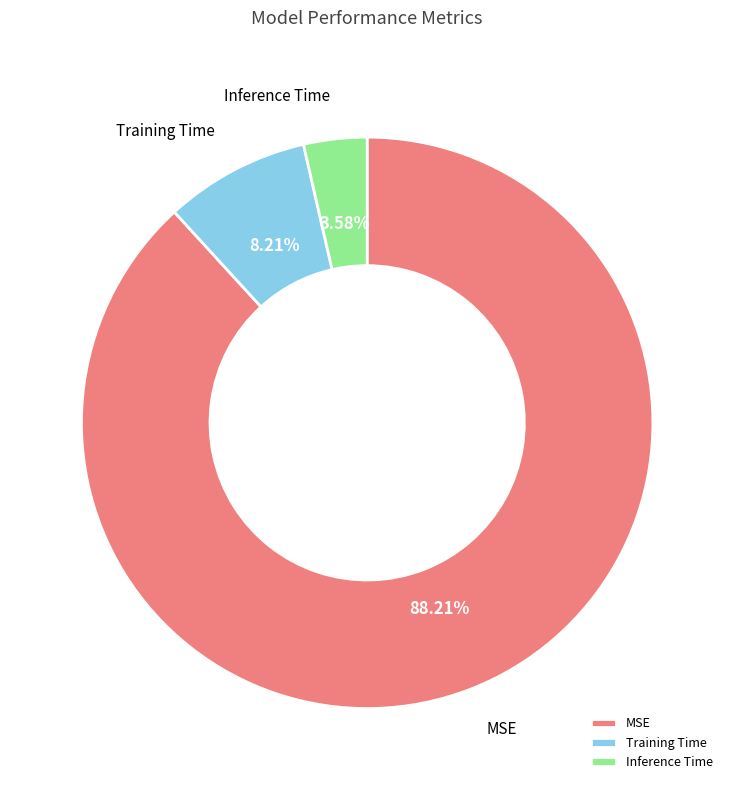

To the nearest percent, what is the average slice percentage?

33%